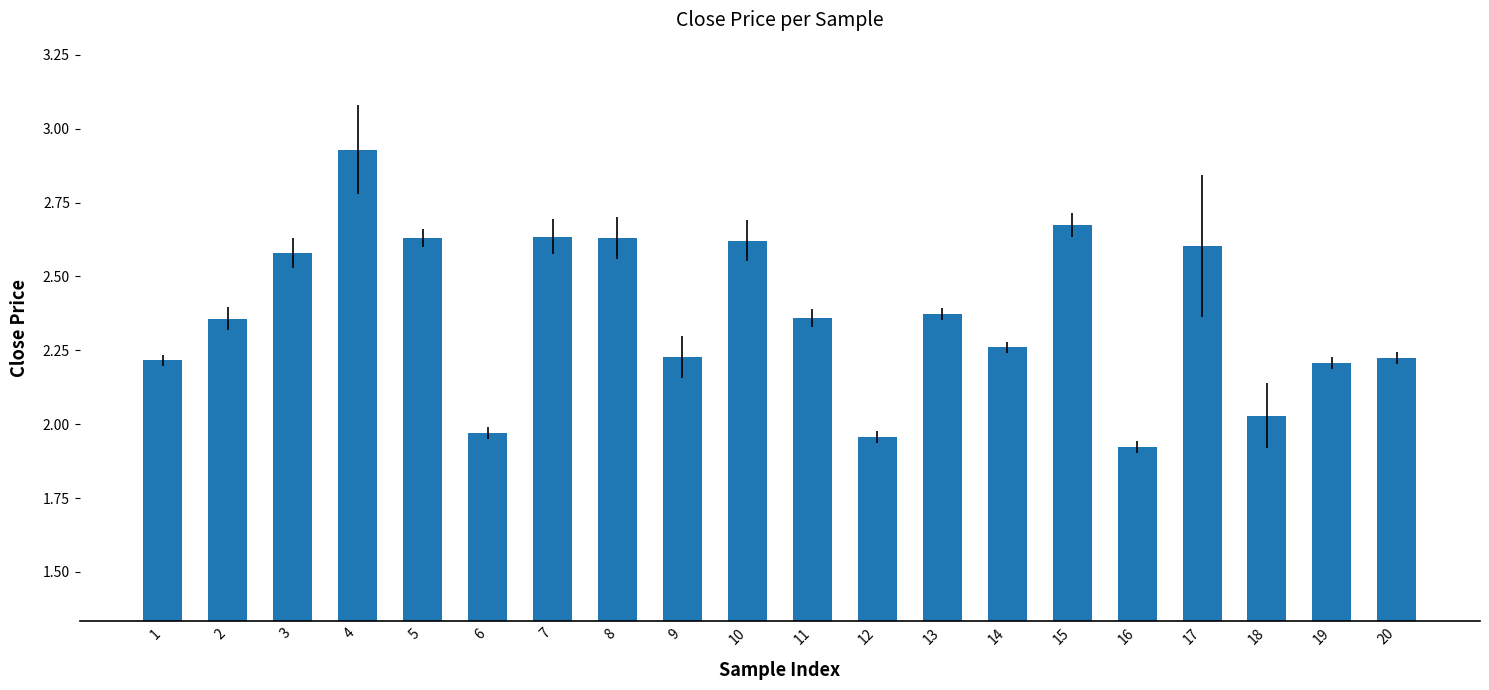

What is the ratio of the value at 12 to the value at 14?

0.9